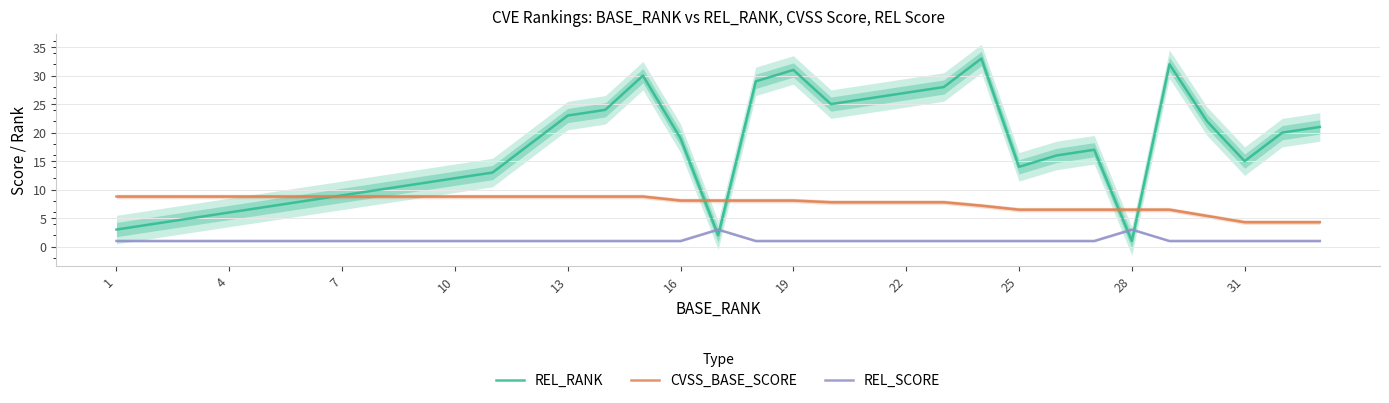

Which series ends up on top after the final intersection of REL_RANK and REL_SCORE?

REL_RANK